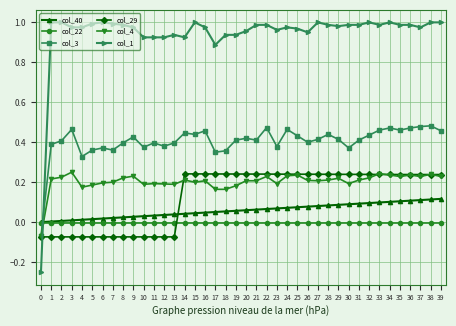

True or false: col_3 has more than 0 interior local peaks.

True